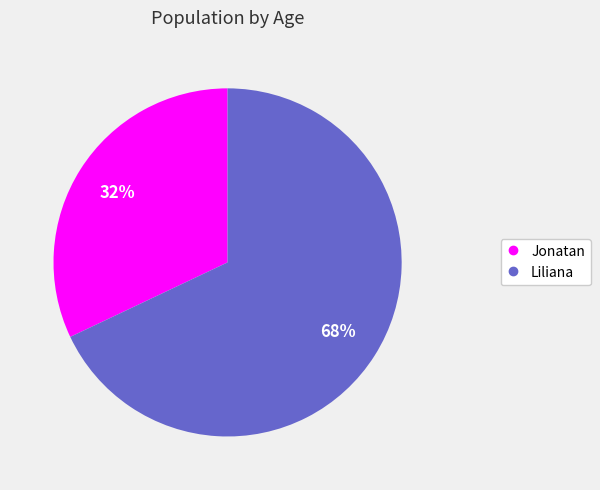

Count the number of slices in the pie.

2